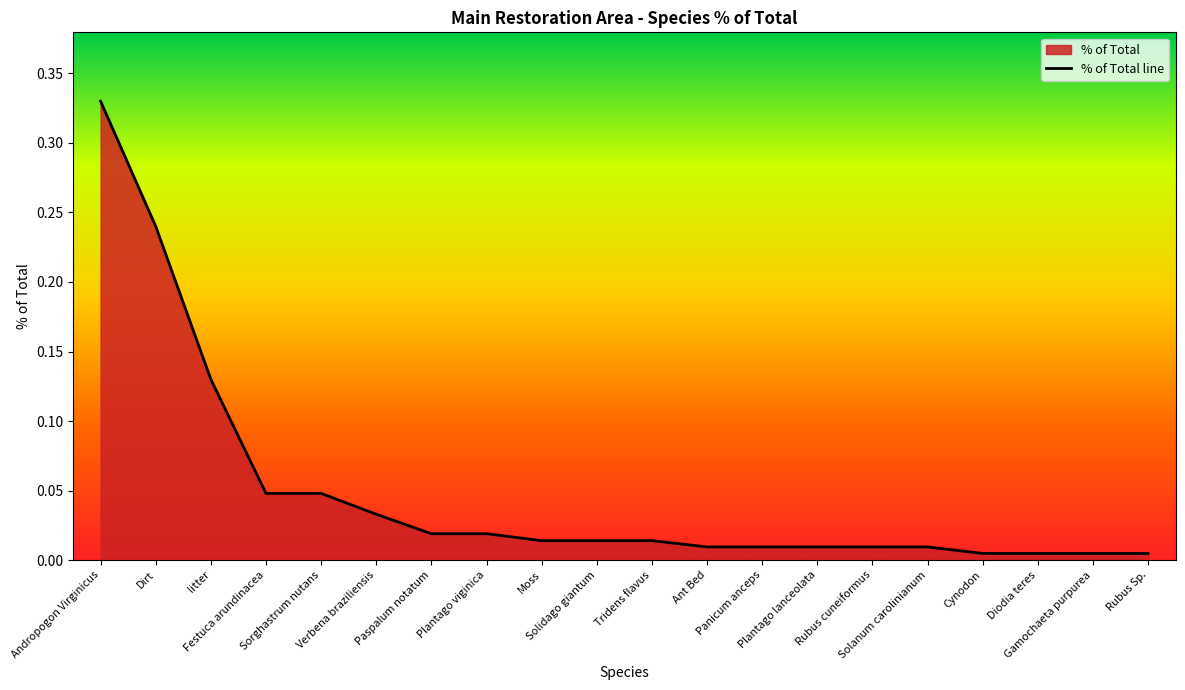

What is the greatest value displayed?

0.3